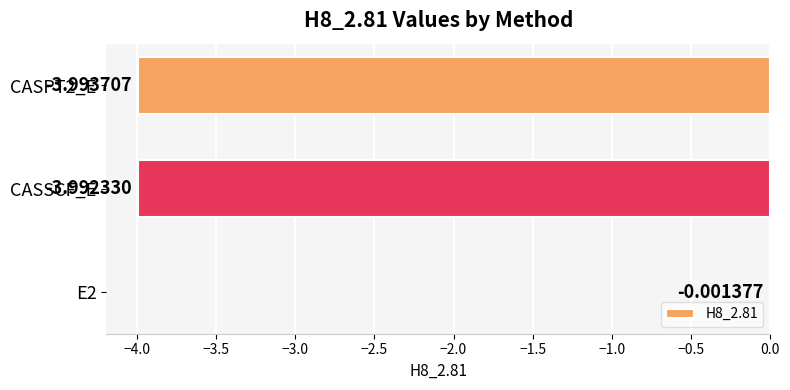

What is the change in value from E2 to CASPT2_E?

-4.0